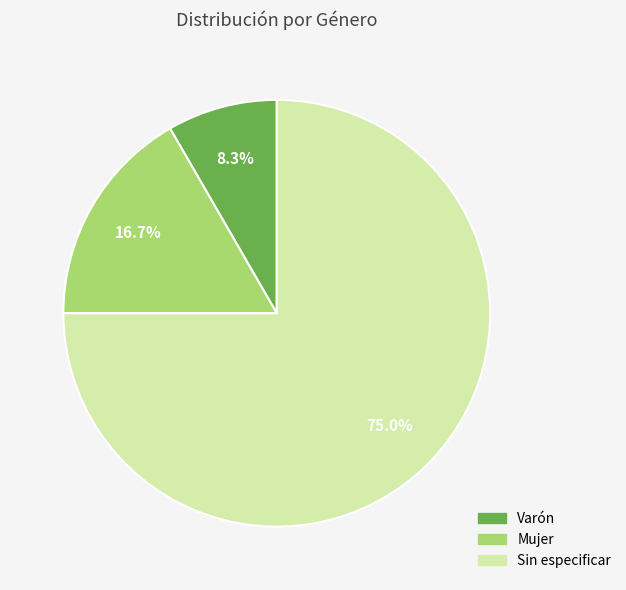

Which category has the biggest portion of the pie?

Sin especificar